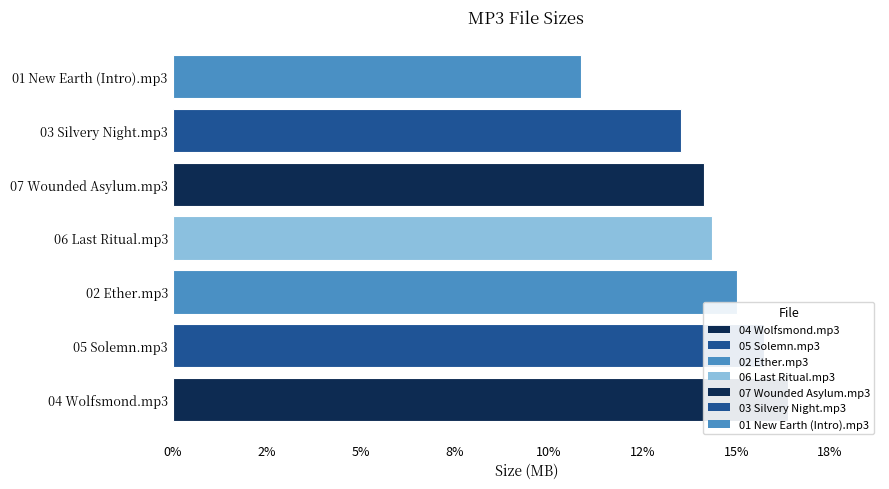

What is the maximum value shown in the chart?

0.2